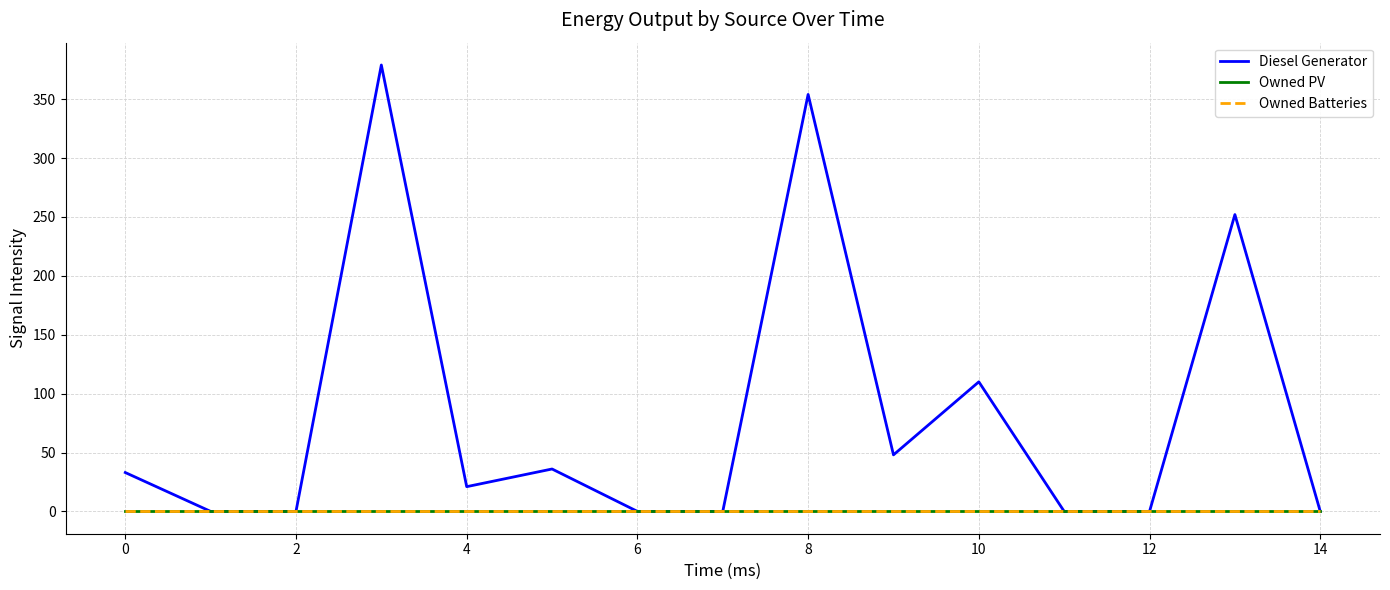

Does the chart have visible grid lines?

Yes